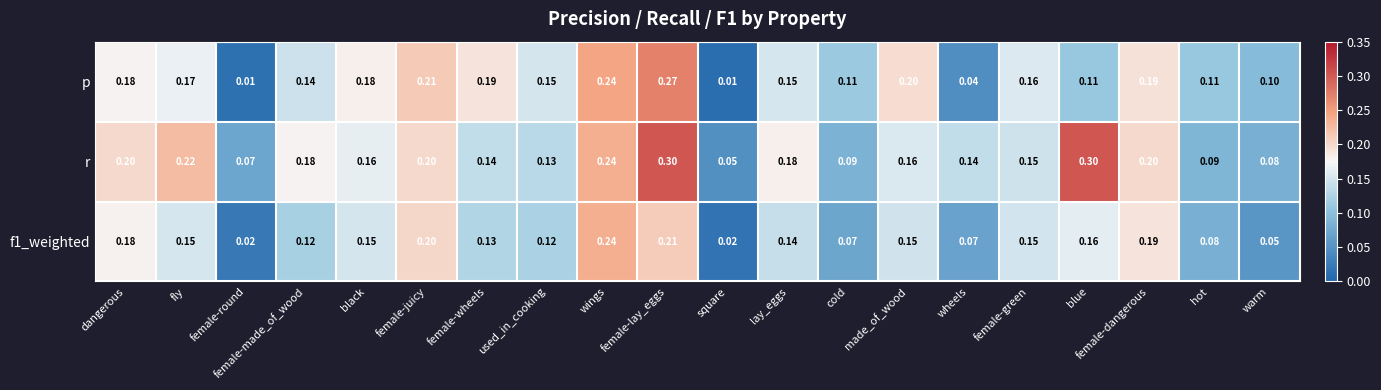

Between lay_eggs and hot, which series saw the biggest shift?

r